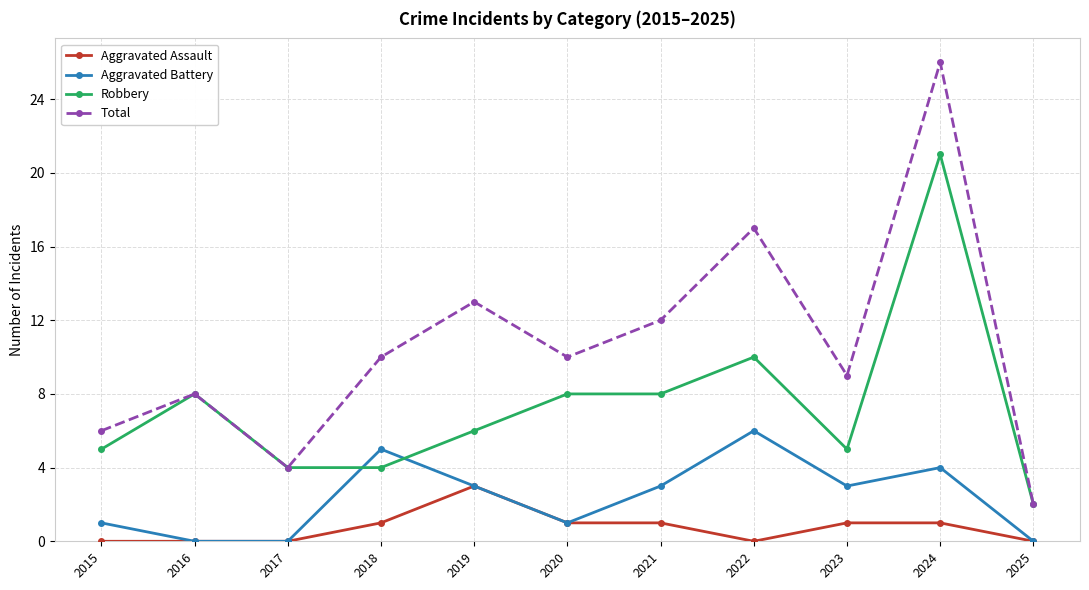

How many lines are shown in the chart?

4